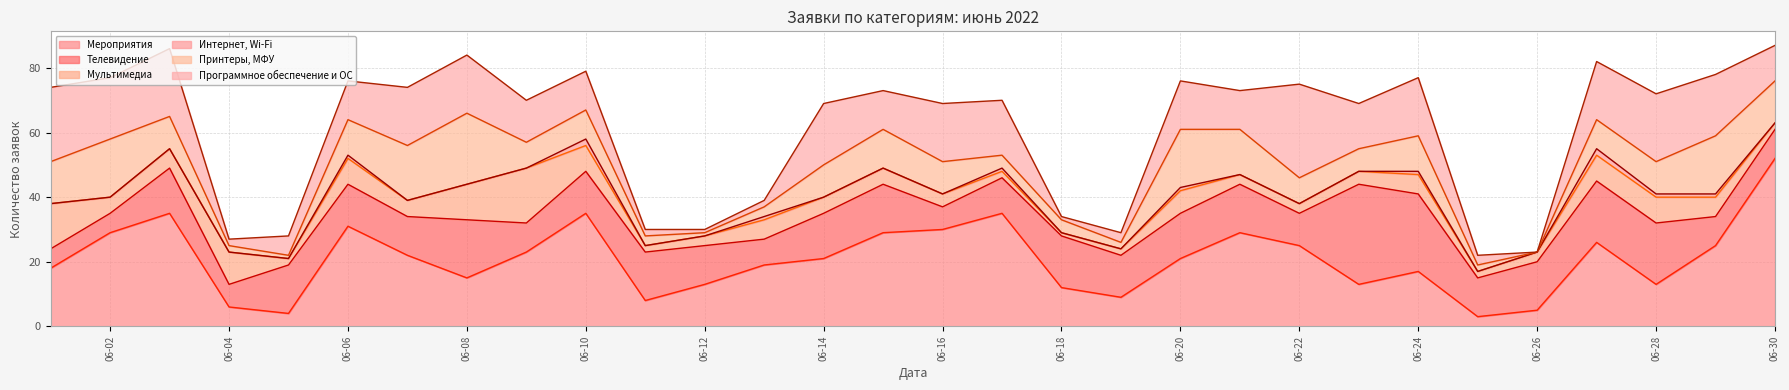

True or false: Принтеры, МФУ has a value of 1 at 2022-06-25.

False